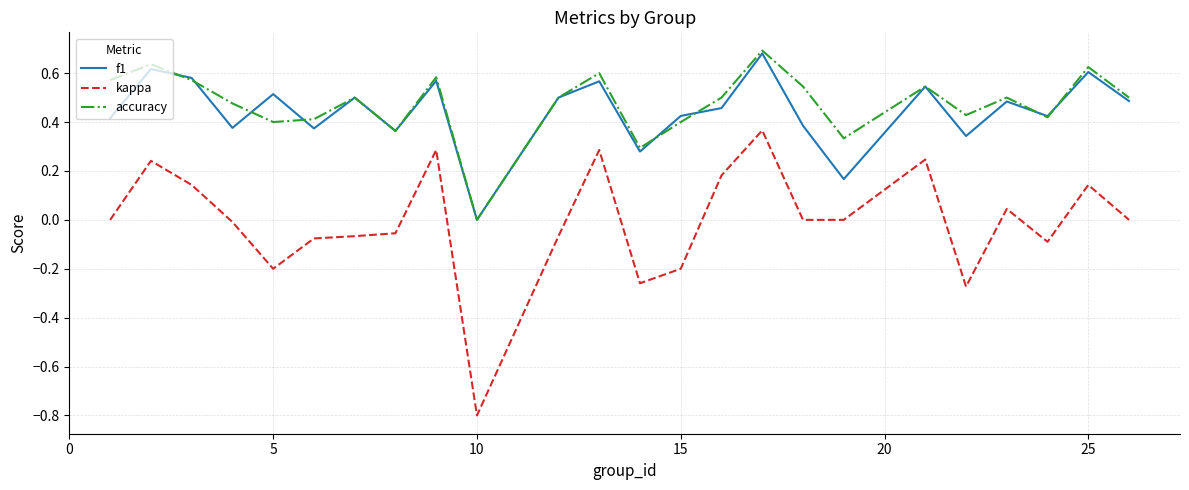

Which series has the largest range (max minus min)?

kappa